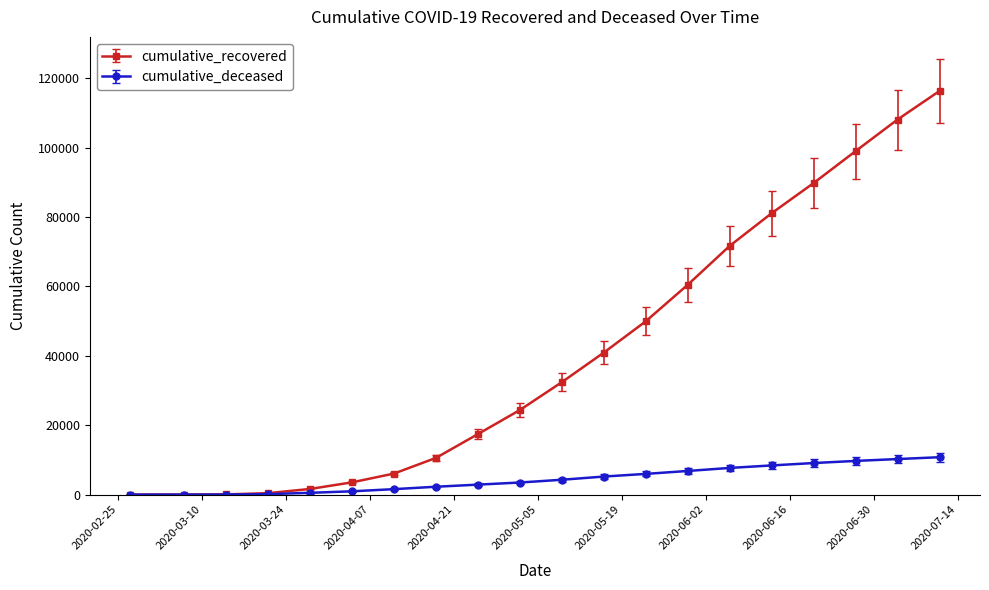

List the series in order of their peak value, lowest first.

cumulative_deceased, cumulative_recovered